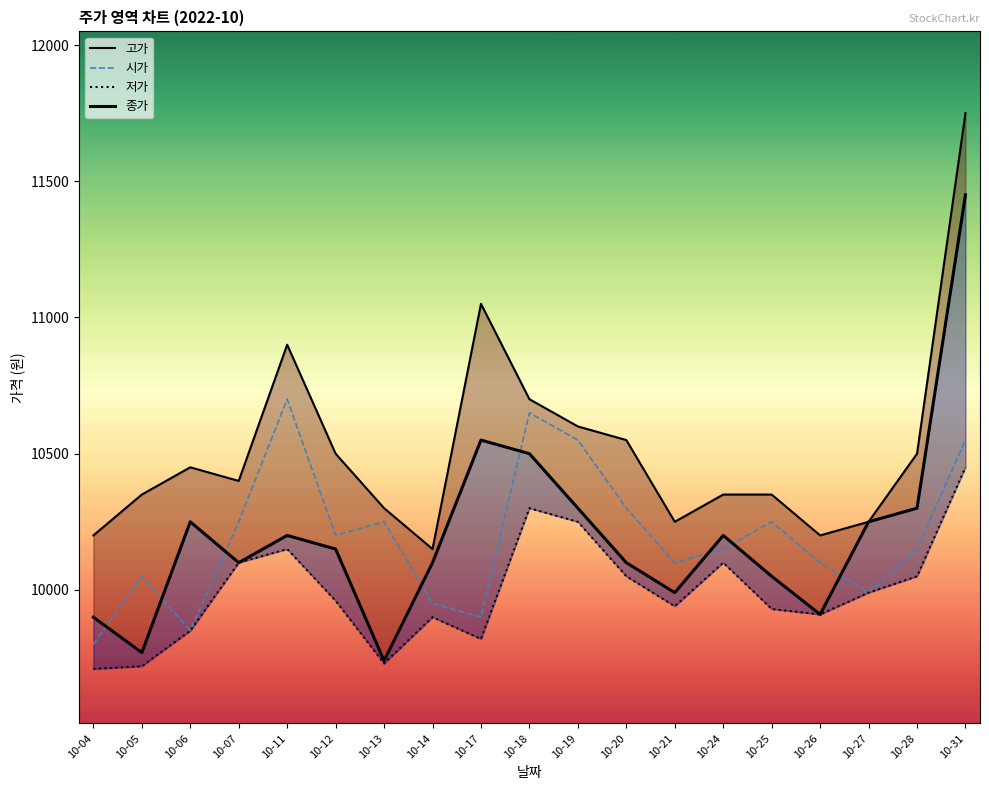

In 고가, how many points are lower than both neighbors (excluding endpoints)?

4